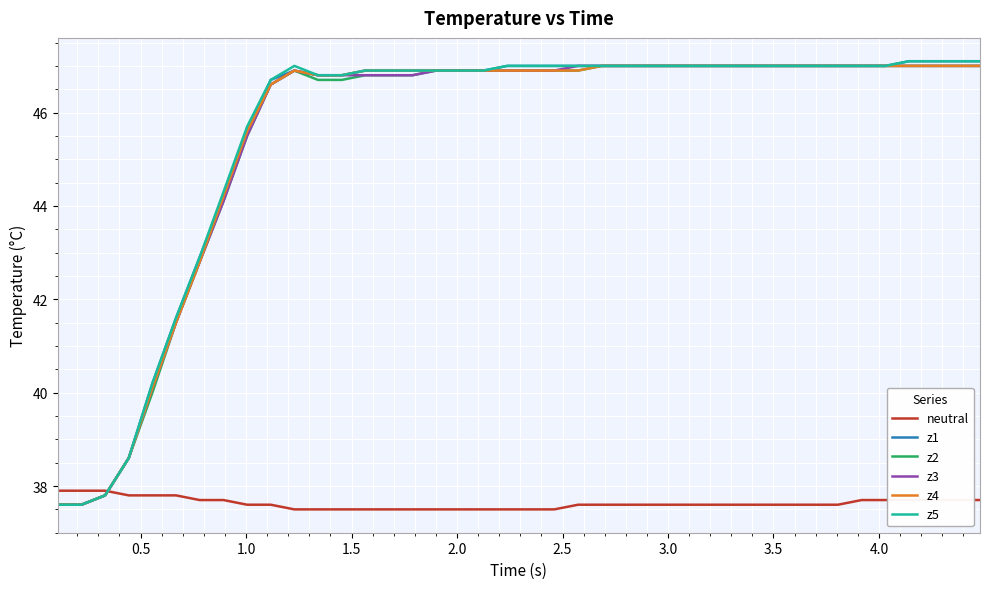

What are all the series names shown in the legend?

neutral, z1, z2, z3, z4, z5